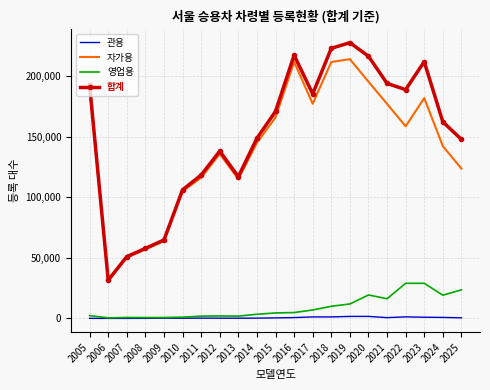

True or false: 영업용 and 합계 cross at least once.

False